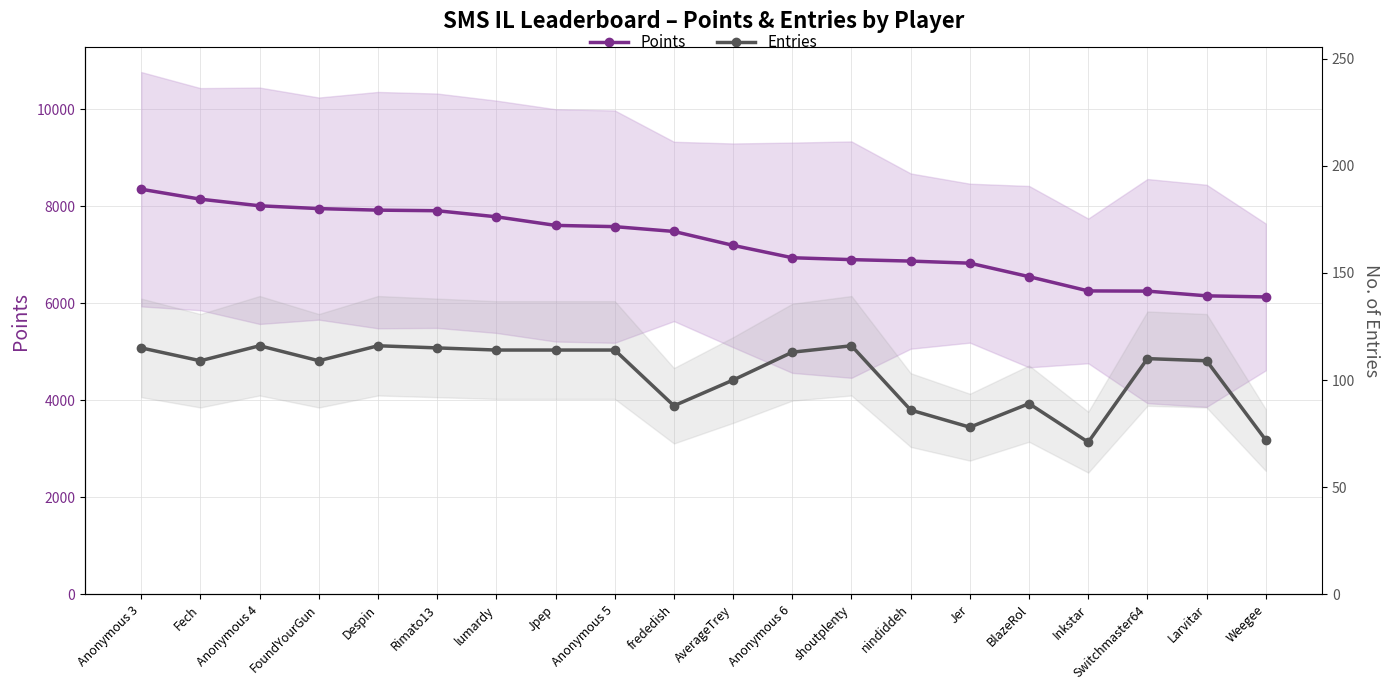

The value of Entries at Jer is 104. True or false?

False